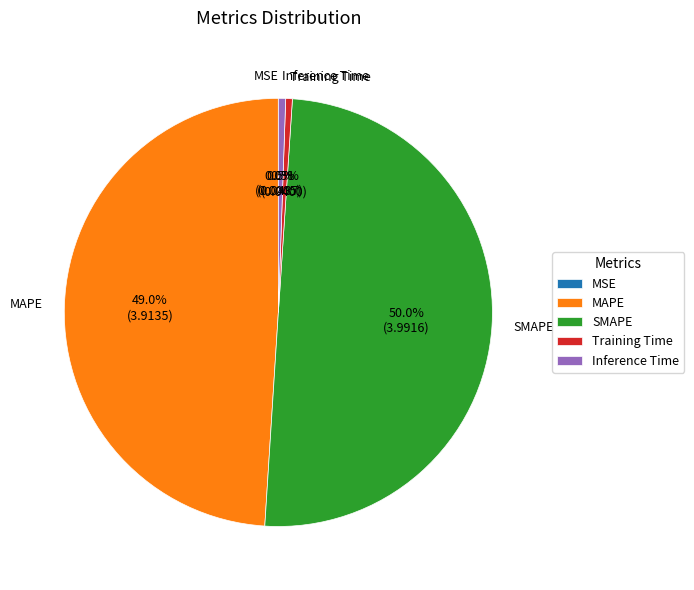

To the nearest percent, what percentage of the pie is SMAPE?

50%